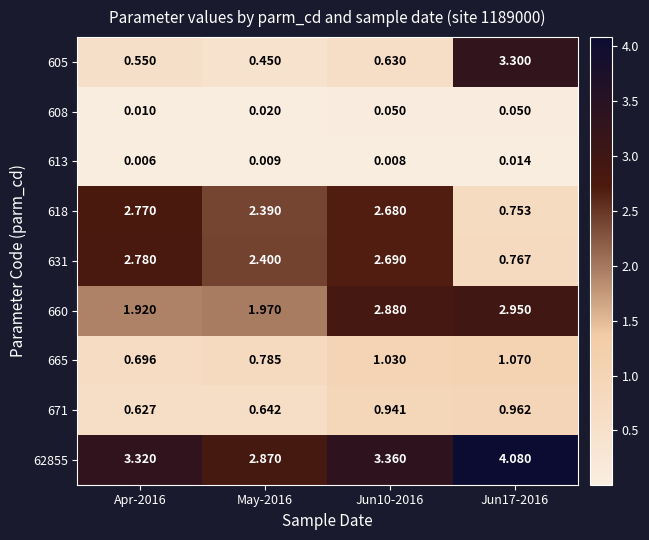

Is the value of 660 at Jun10-2016 greater than the value of 671 at May-2016?

Yes